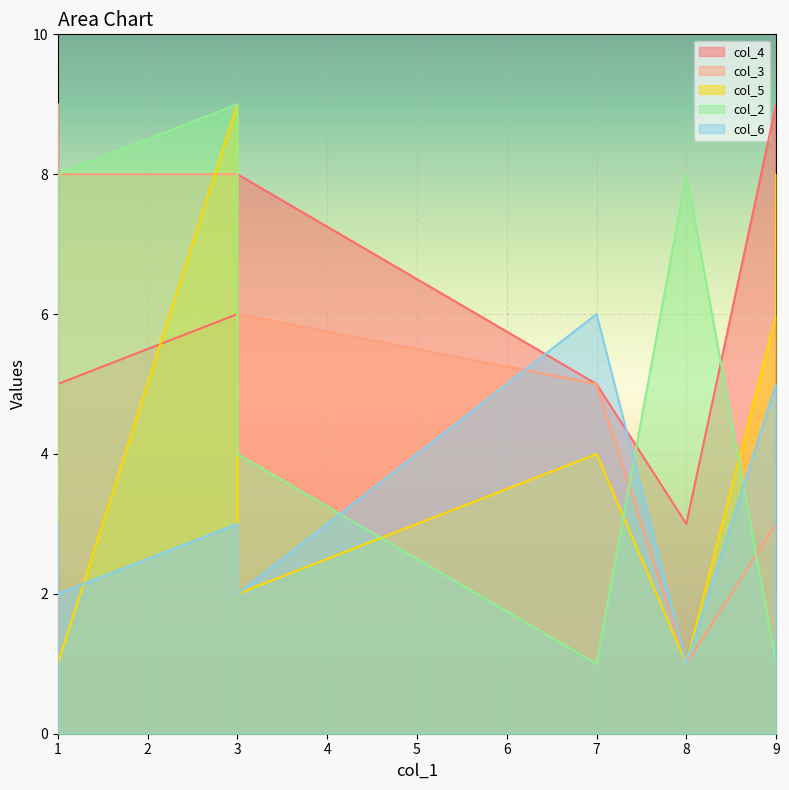

Reading left to right, what are all the values shown in this chart?

col_4: 9=9	3=8	1=1	9=7	1=4	3=6	7=5	1=7	8=3	1=5
col_3: 9=3	3=6	1=3	9=8	1=9	3=8	7=5	1=2	8=1	1=8
col_5: 9=6	3=2	1=4	9=8	1=5	3=9	7=4	1=2	8=1	1=1
col_2: 9=1	3=4	1=2	9=2	1=8	3=9	7=1	1=8	8=8	1=8
col_6: 9=5	3=2	1=1	9=1	1=1	3=3	7=6	1=3	8=1	1=2